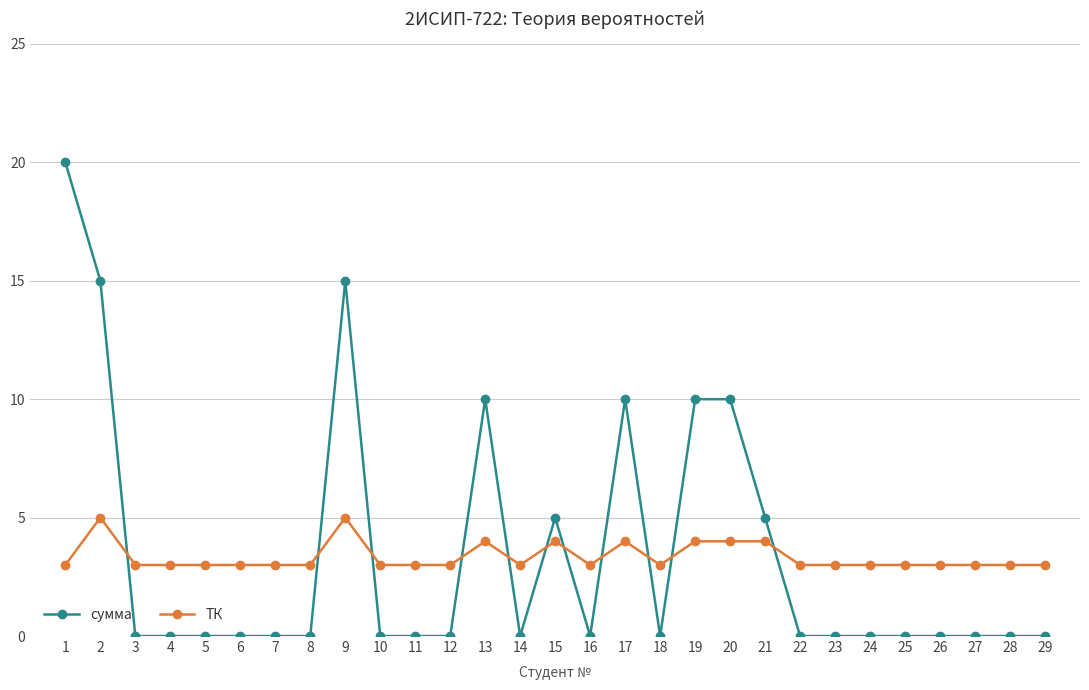

Is the value of ТК at 5 greater than the value of сумма at 29?

Yes